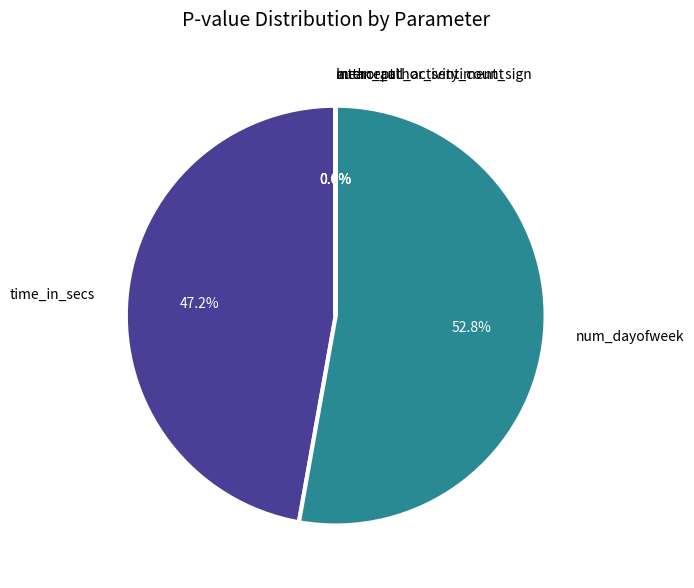

Do author_all_activity_count and mean_author_sentiment_sign together represent more than half of the pie?

No